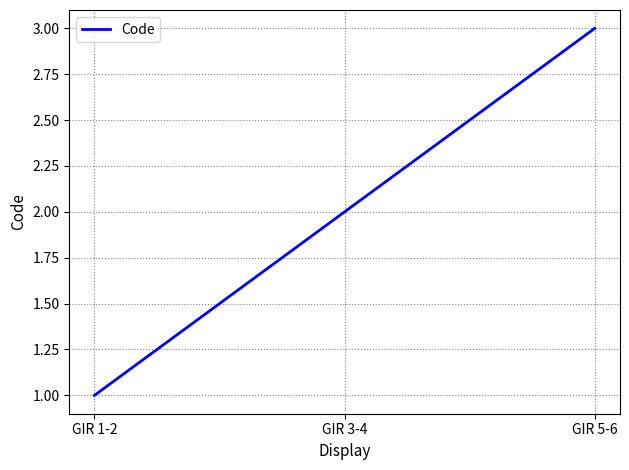

Is it true that the value at GIR 3-4 is 1?

False